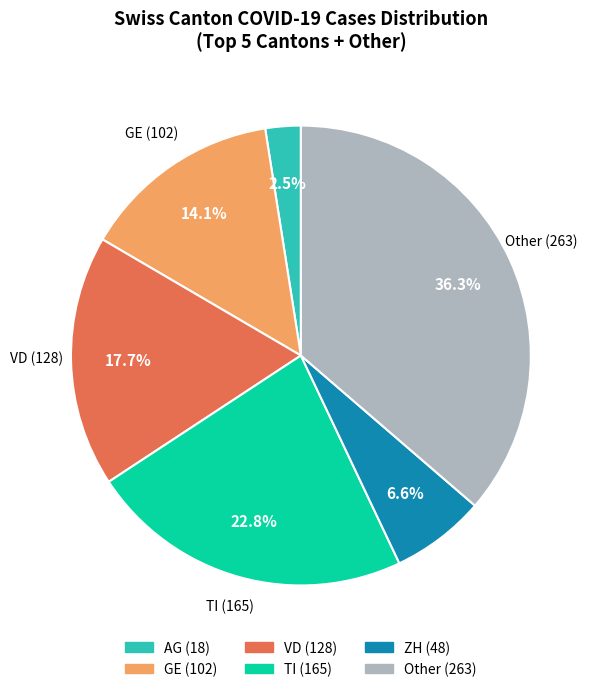

Is there any slice that represents more than half of the pie?

No